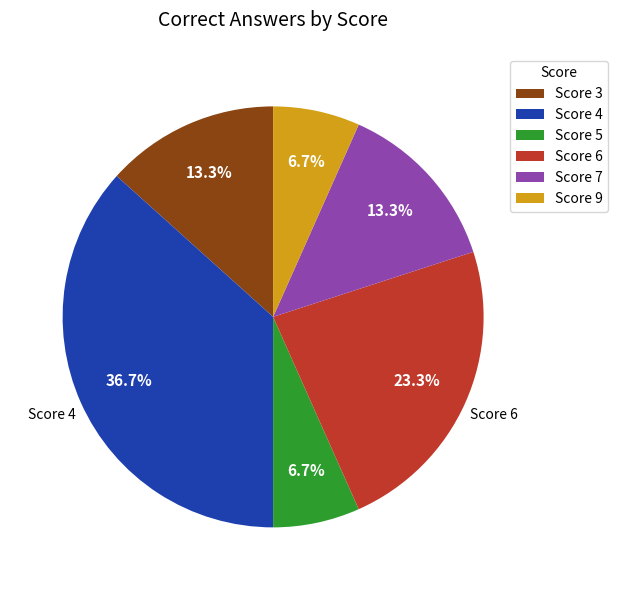

Is there a majority slice in this chart?

No